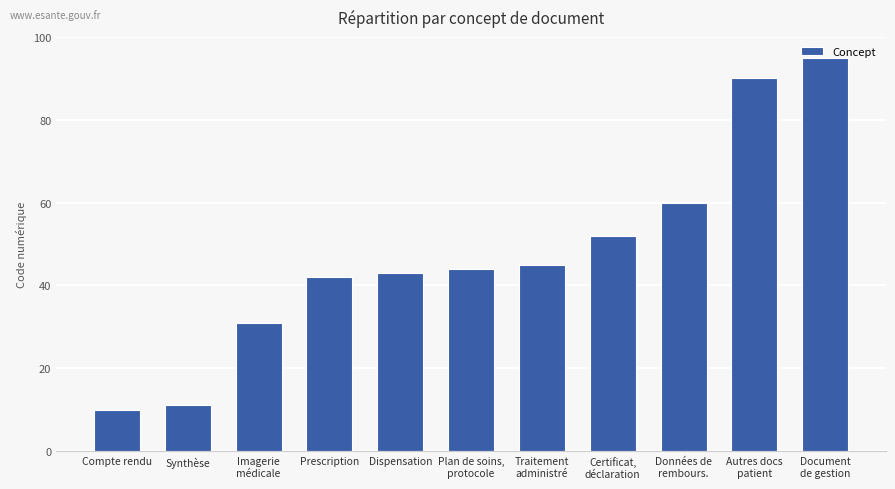

What is the change in value from Prescription to Certificat,
déclaration?

+10